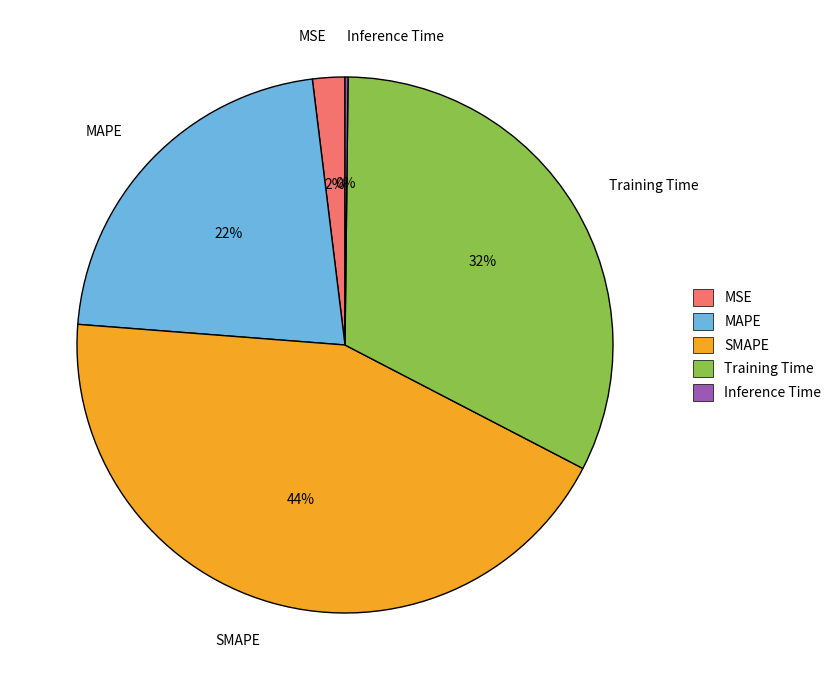

To the nearest percent, what percentage of the pie is MSE?

2%